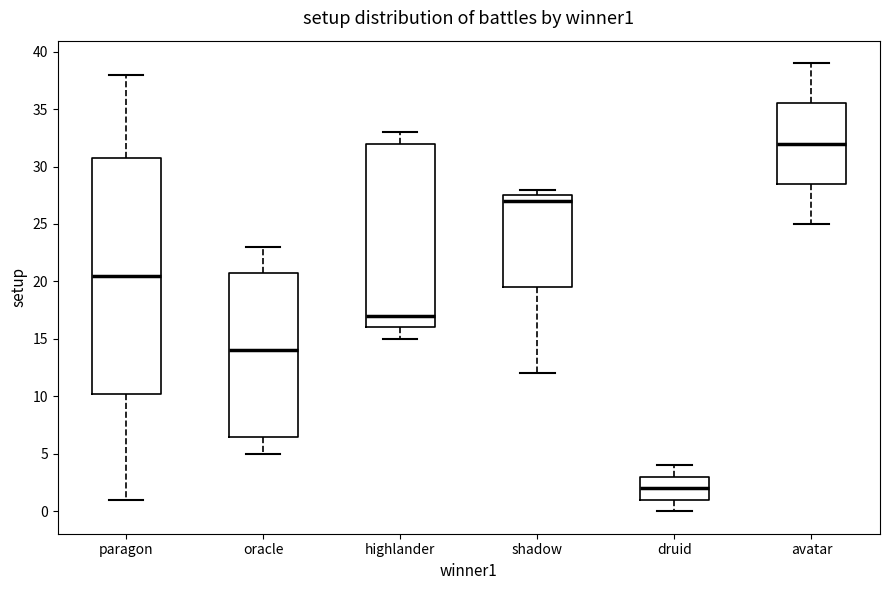

Which box's median line is the highest?

avatar